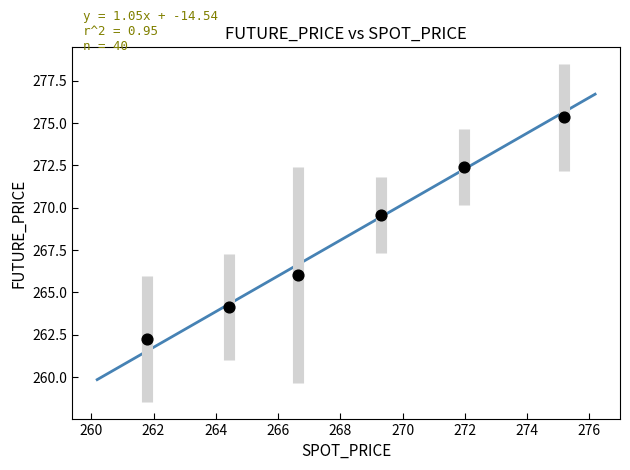

What Y value in the scatter plot is closest to 268?

269.6